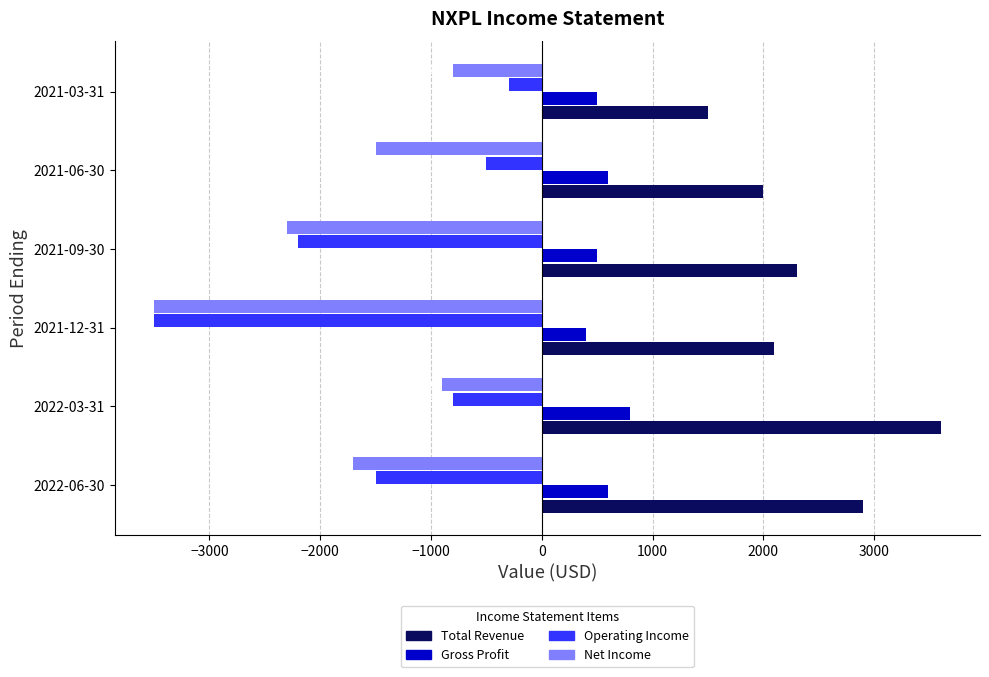

What is the difference between the second highest and second lowest values in the Gross Profit series?

100